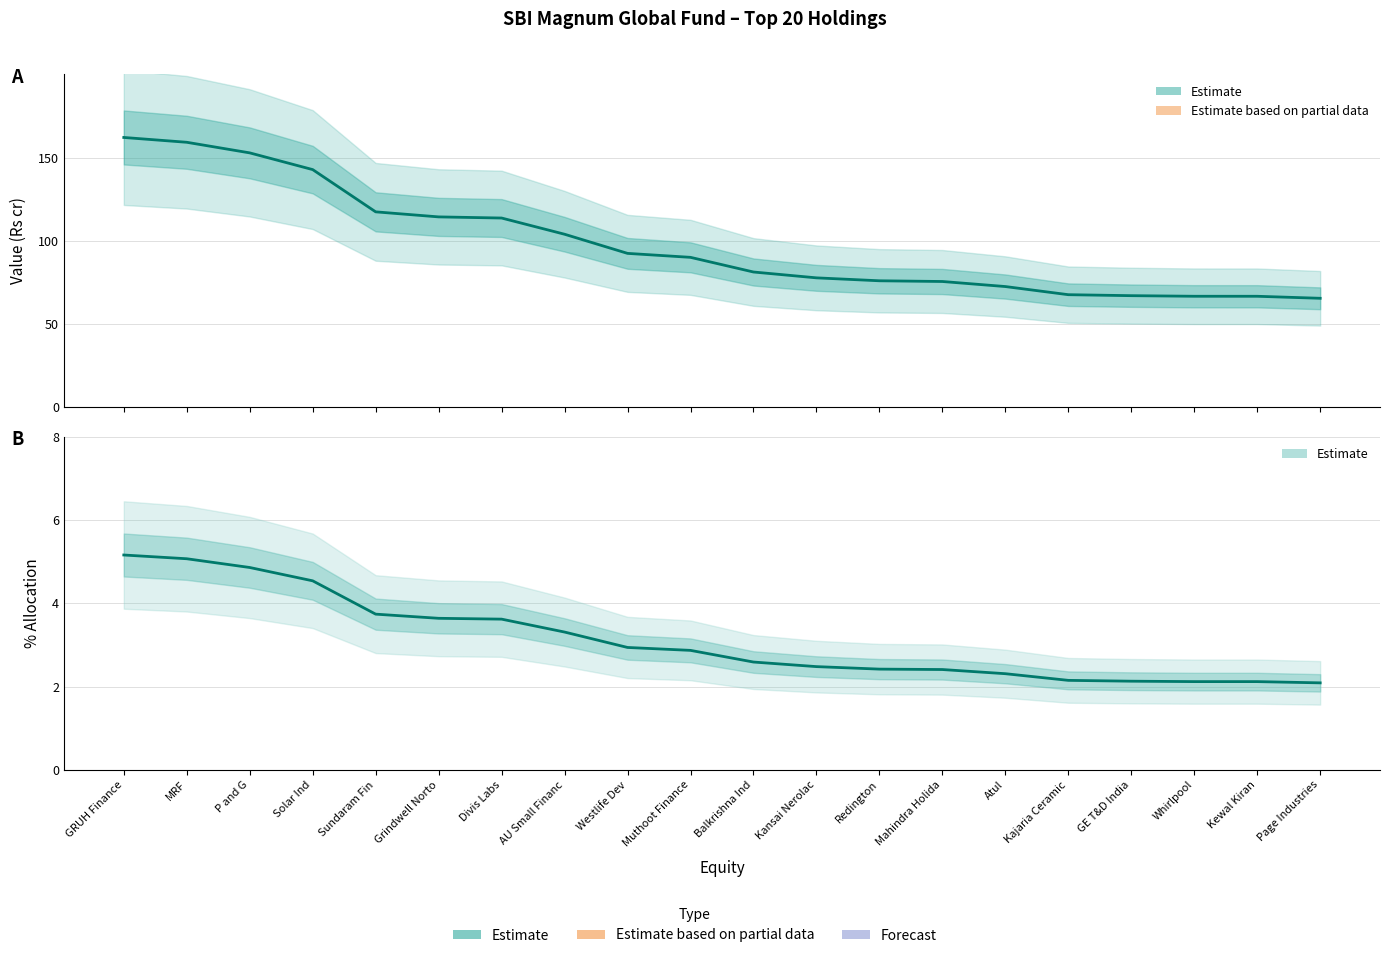

At Divis Labs, list the series in order from largest to smallest.

Value (Rs cr), % Allocation